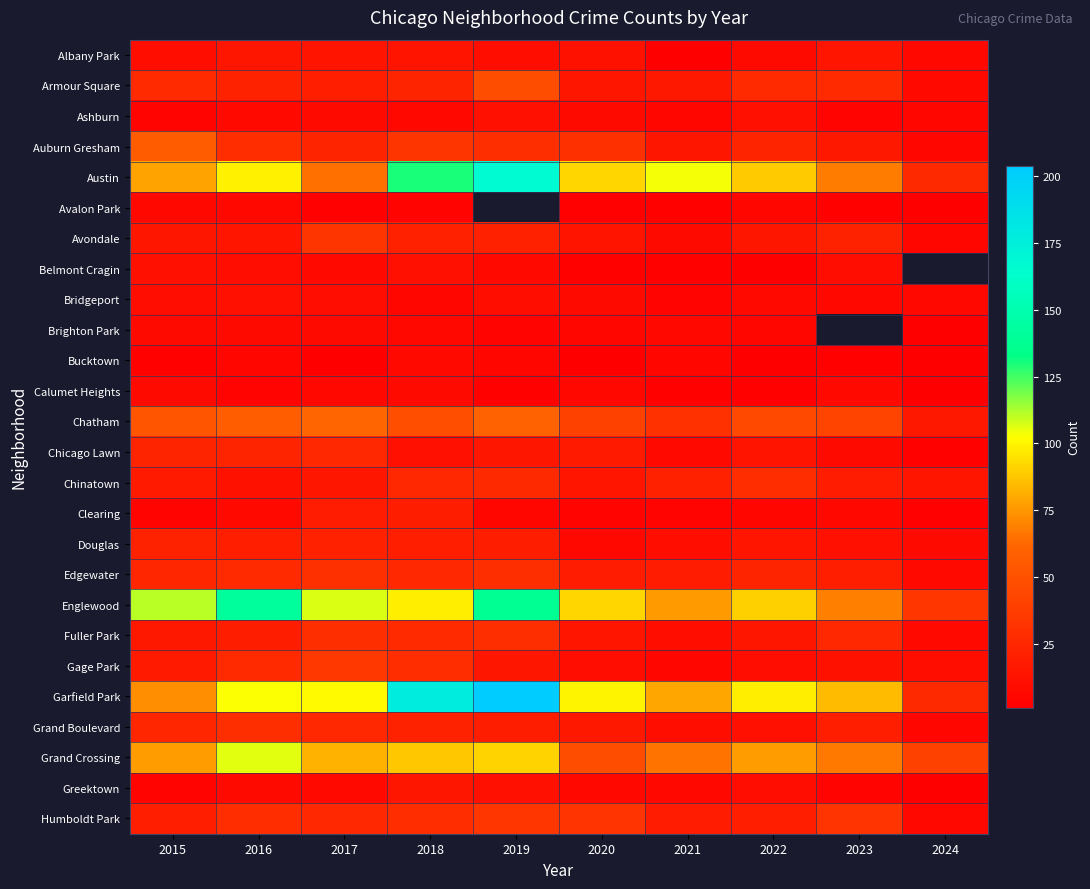

Read the Chicago Lawn value at 2015.

23.0